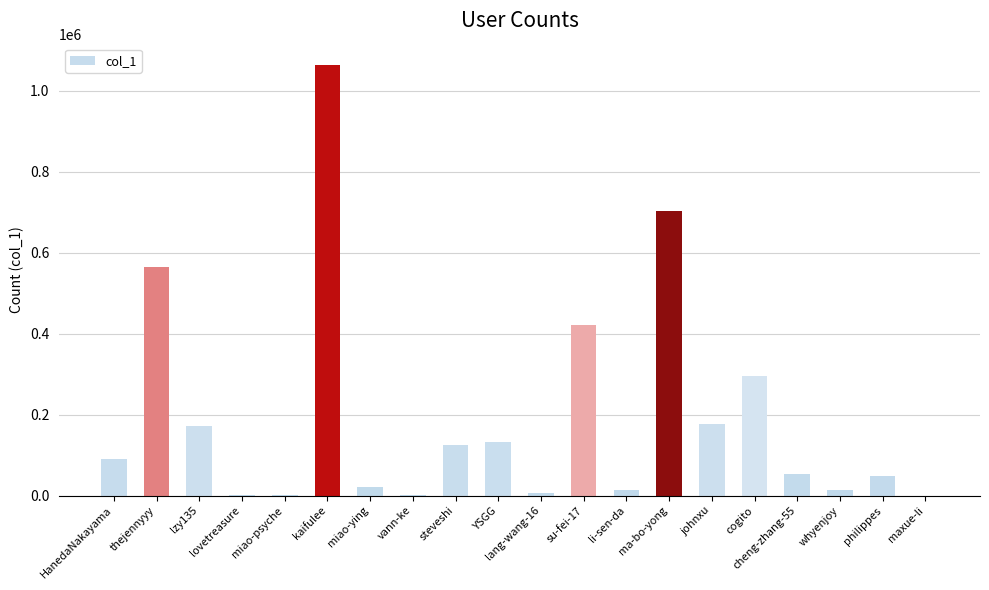

Between steveshi and miao-psyche, which is larger?

steveshi